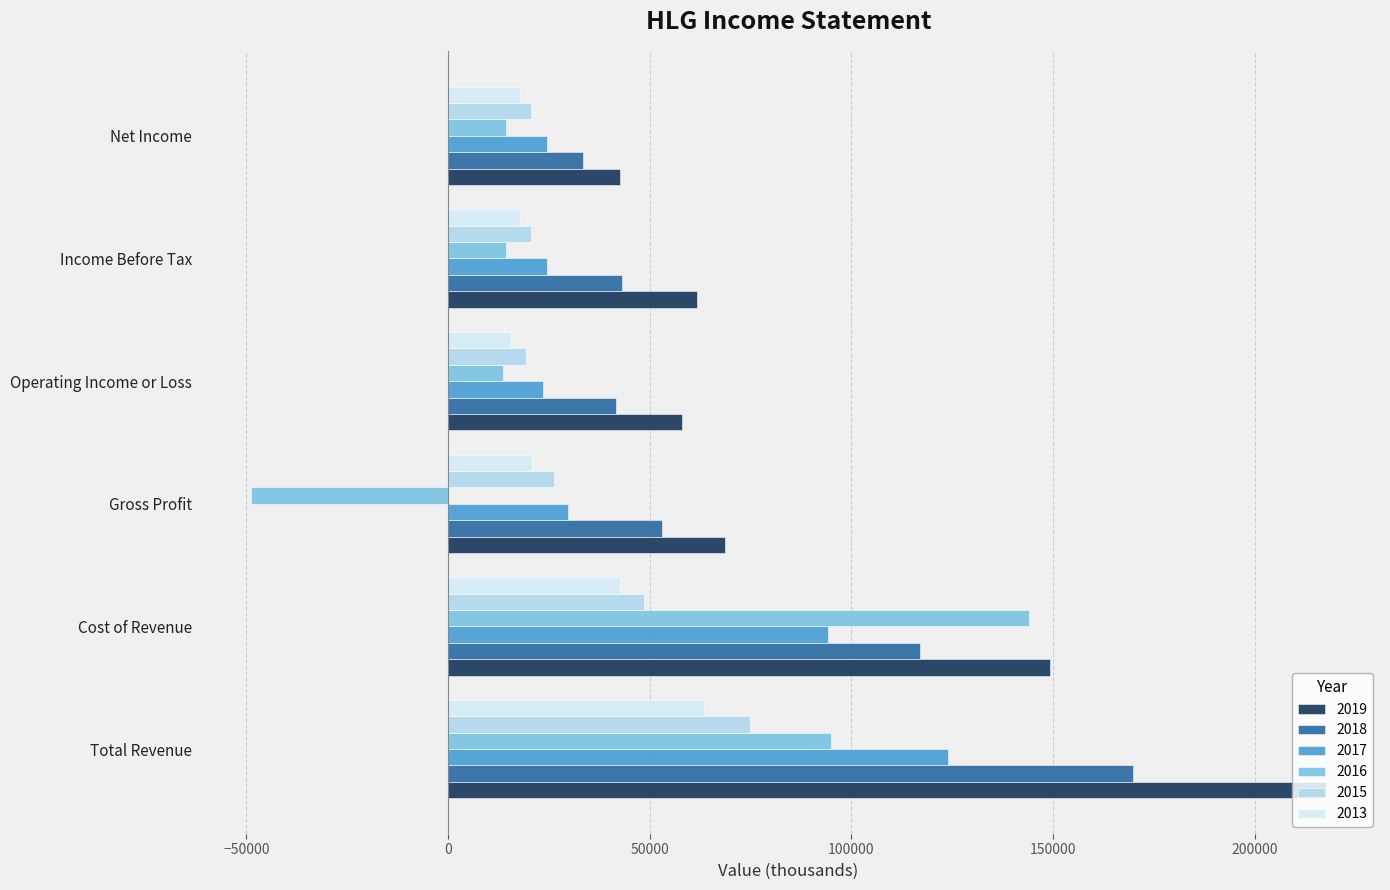

What is the difference between the maximum and second lowest values in the 2018 series?

128300